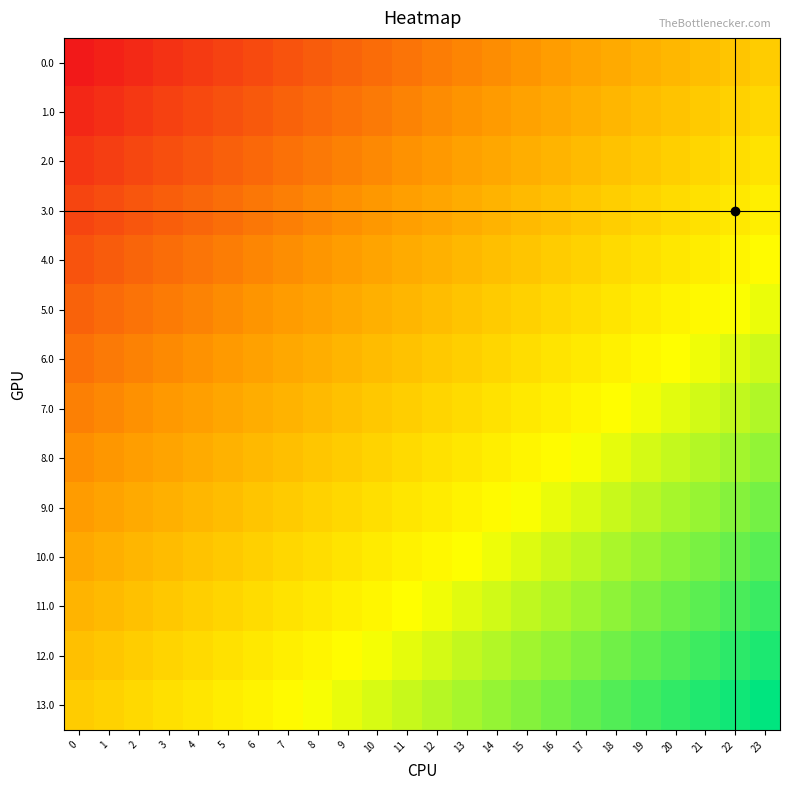

What is the smallest value displayed?

-1.0